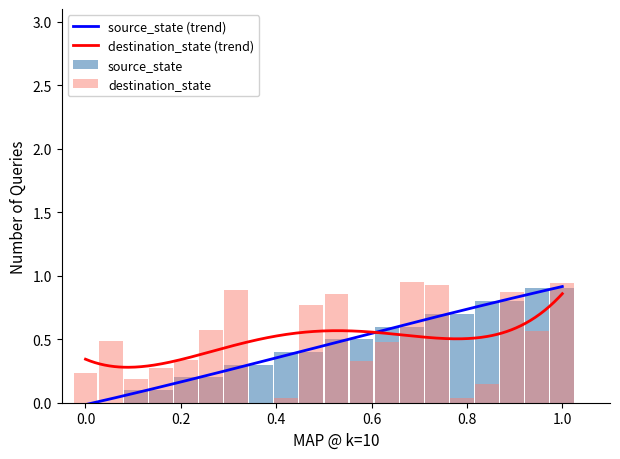

At how many categories does at least one series exceed 0?

20